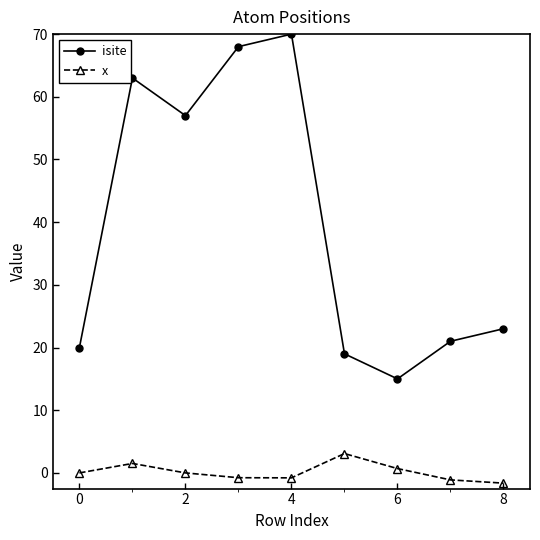

True or false: x and isite cross at least once.

False